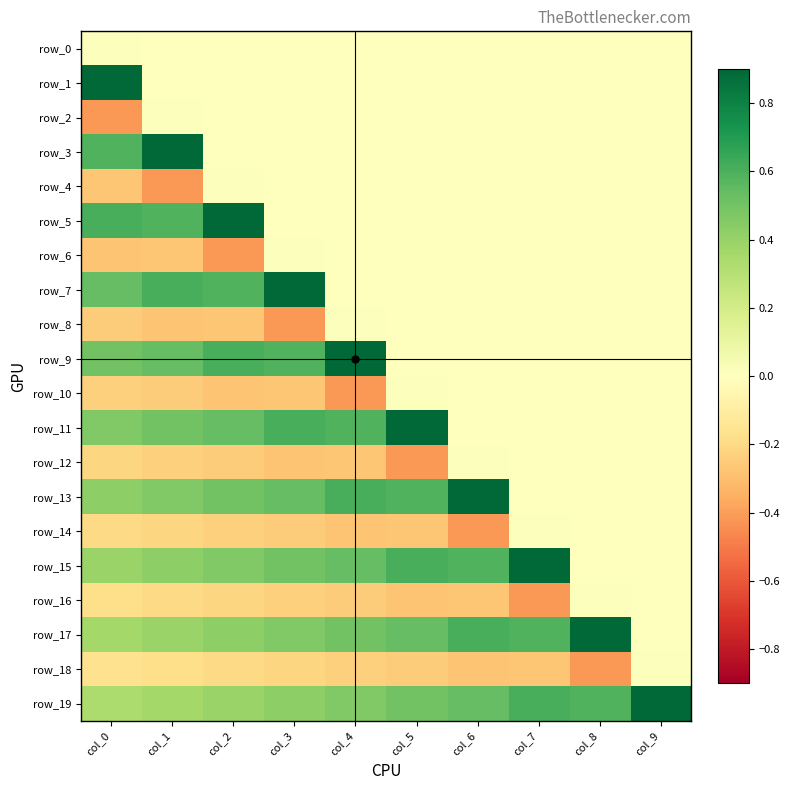

Rank the categories by row_13 value from lowest to highest.

col_7, col_8, col_9, col_0, col_1, col_2, col_3, col_5, col_4, col_6